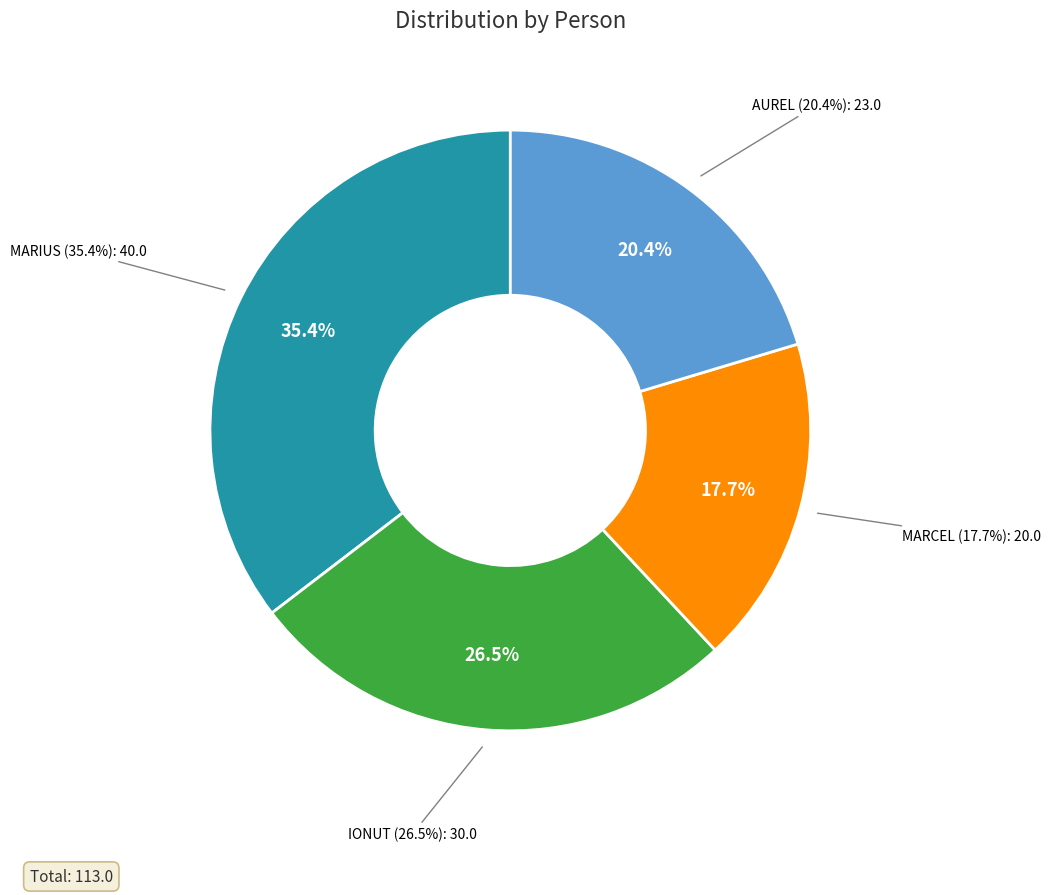

Is the sum of IONUT and MARCEL greater than half?

No